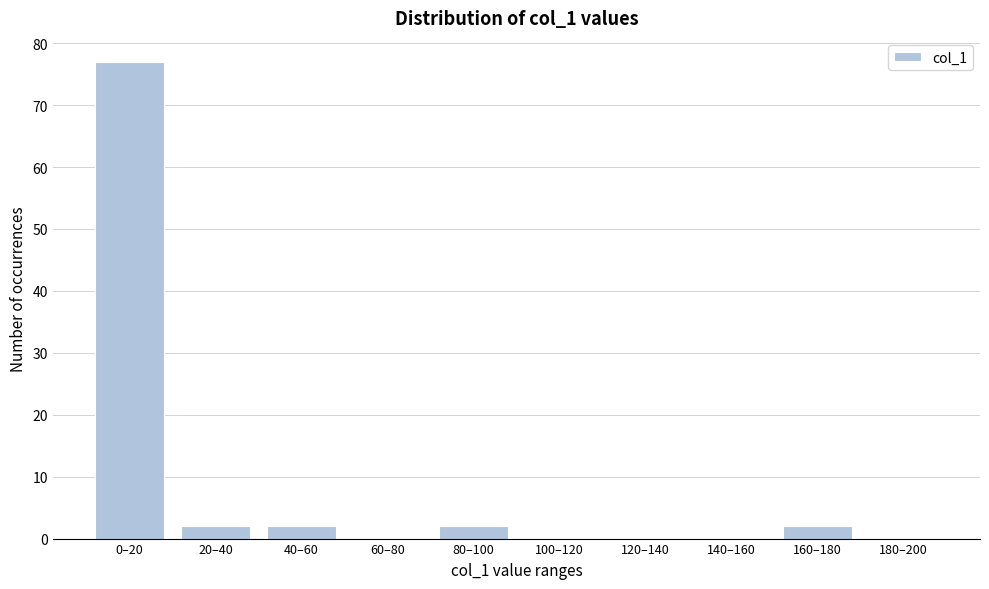

Reading left to right, what are all the values shown in this chart?

0–20=77	20–40=2	40–60=2	60–80=0	80–100=2	100–120=0	120–140=0	140–160=0	160–180=2	180–200=0